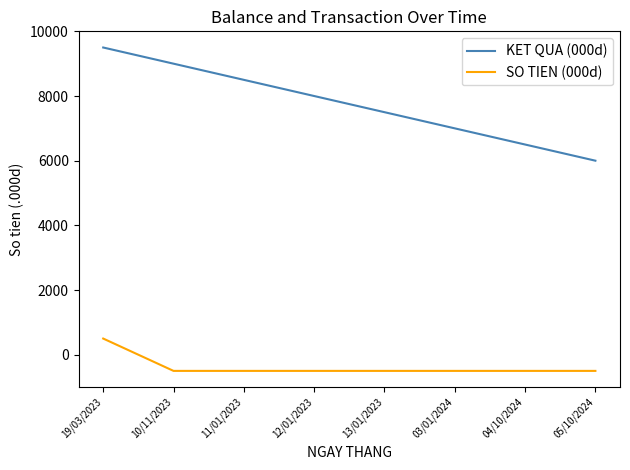

At 13/01/2023, list the series in order from largest to smallest.

KET QUA (000d), SO TIEN (000d)